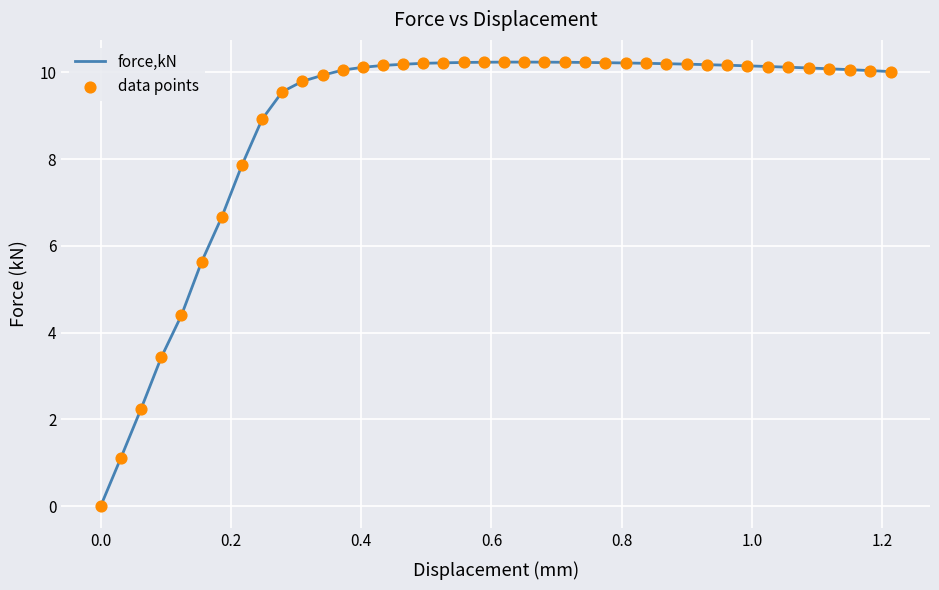

What is the maximum value shown in the chart?

10.2